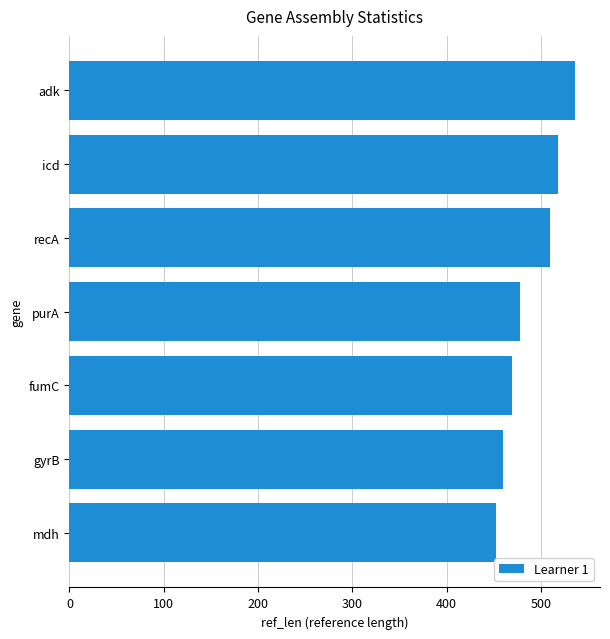

What is the difference between the maximum and minimum values?

84